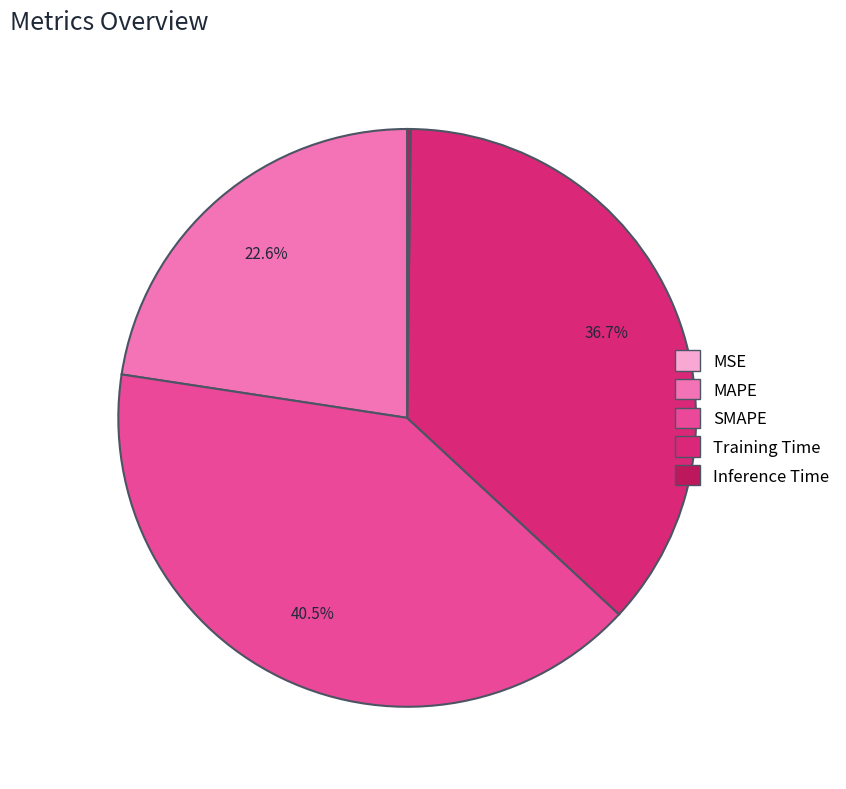

What percentage is the Training Time slice, to the nearest percent?

37%